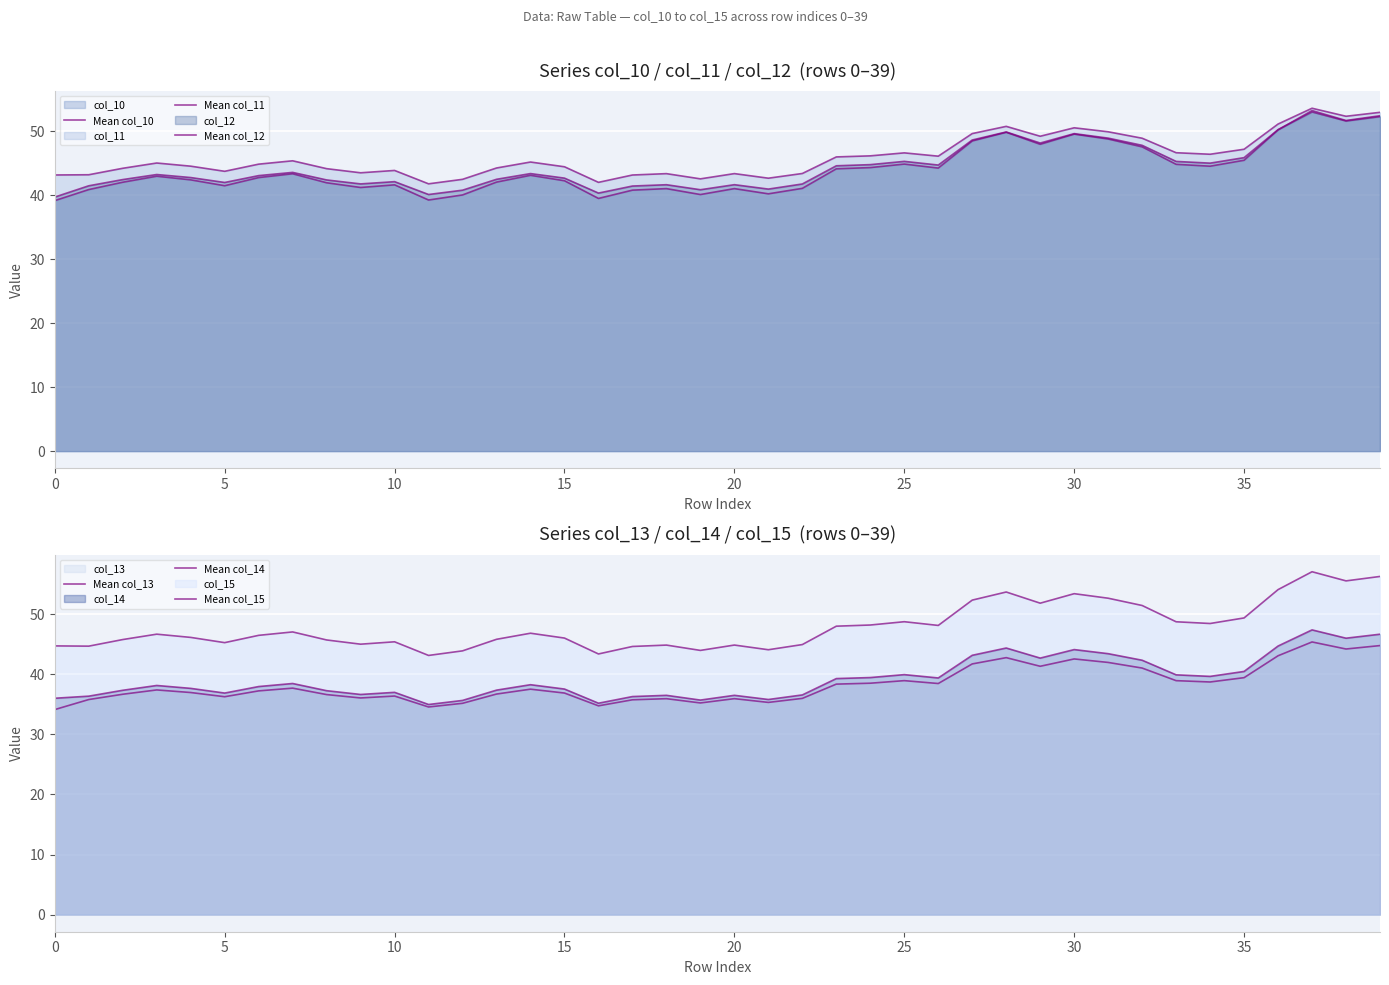

What is the difference between the maximum and minimum values in the Mean col_13 series?

11.3